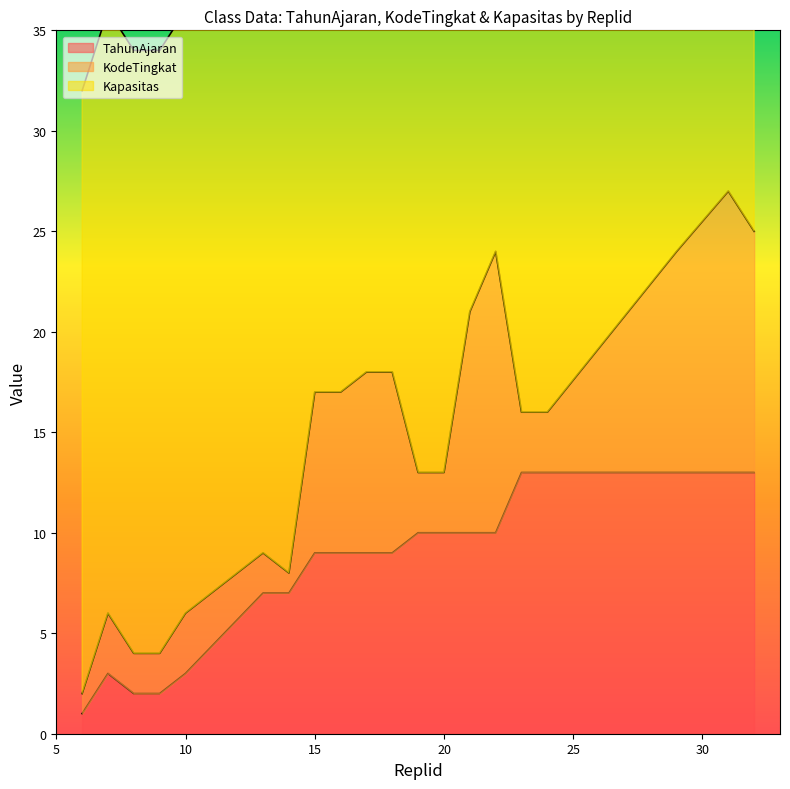

Which series has the largest total across all categories?

Kapasitas